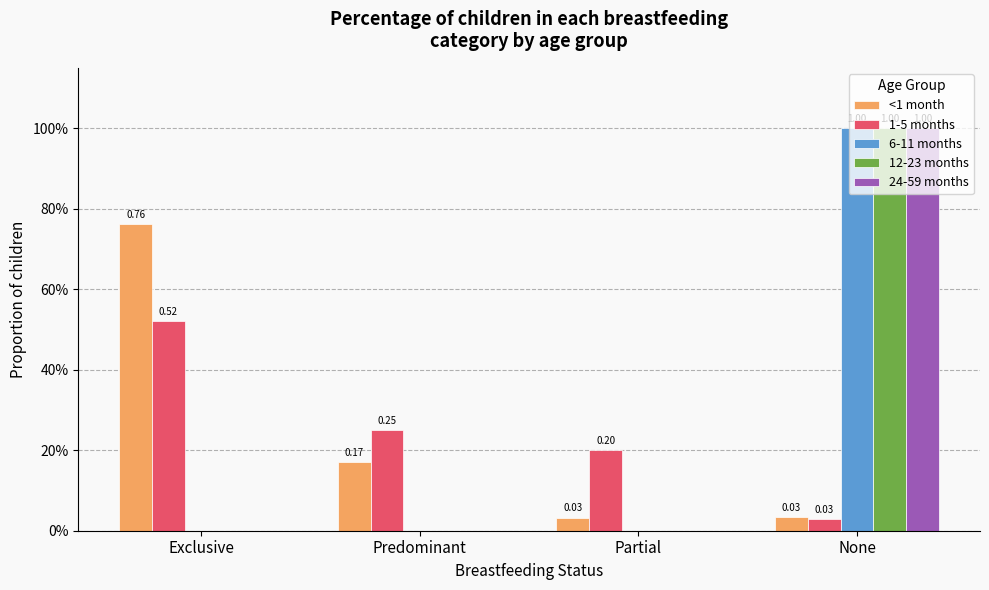

What are all the series names shown in the legend?

<1 month, 1-5 months, 6-11 months, 12-23 months, 24-59 months